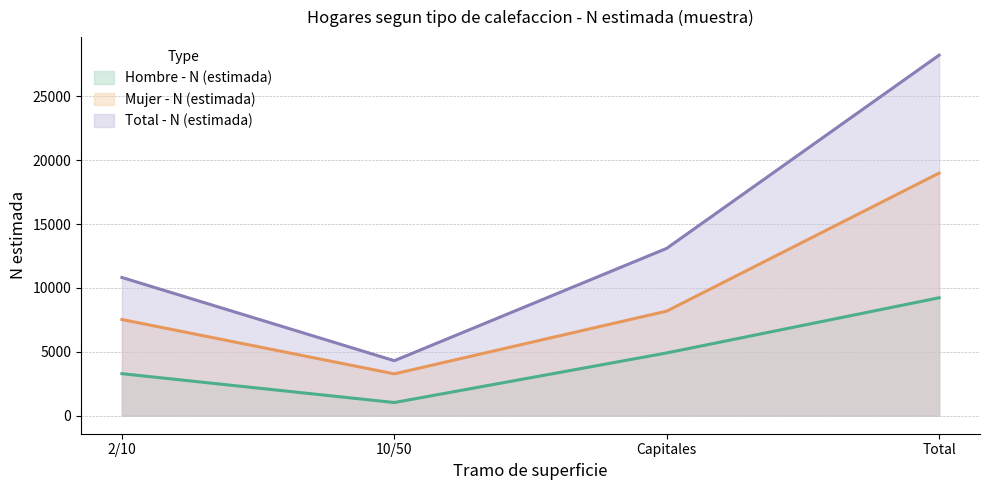

True or false: Total - N (estimada) and Mujer - N (estimada) cross at least once.

False